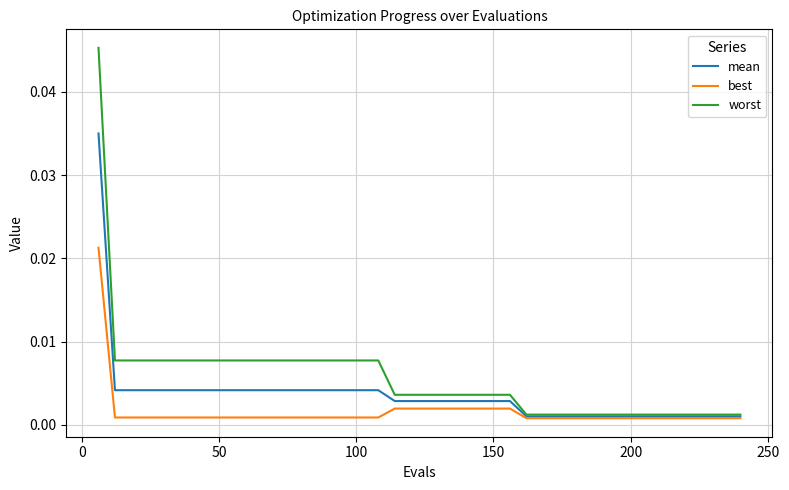

Rank the series by their average value, from lowest to highest.

best, mean, worst